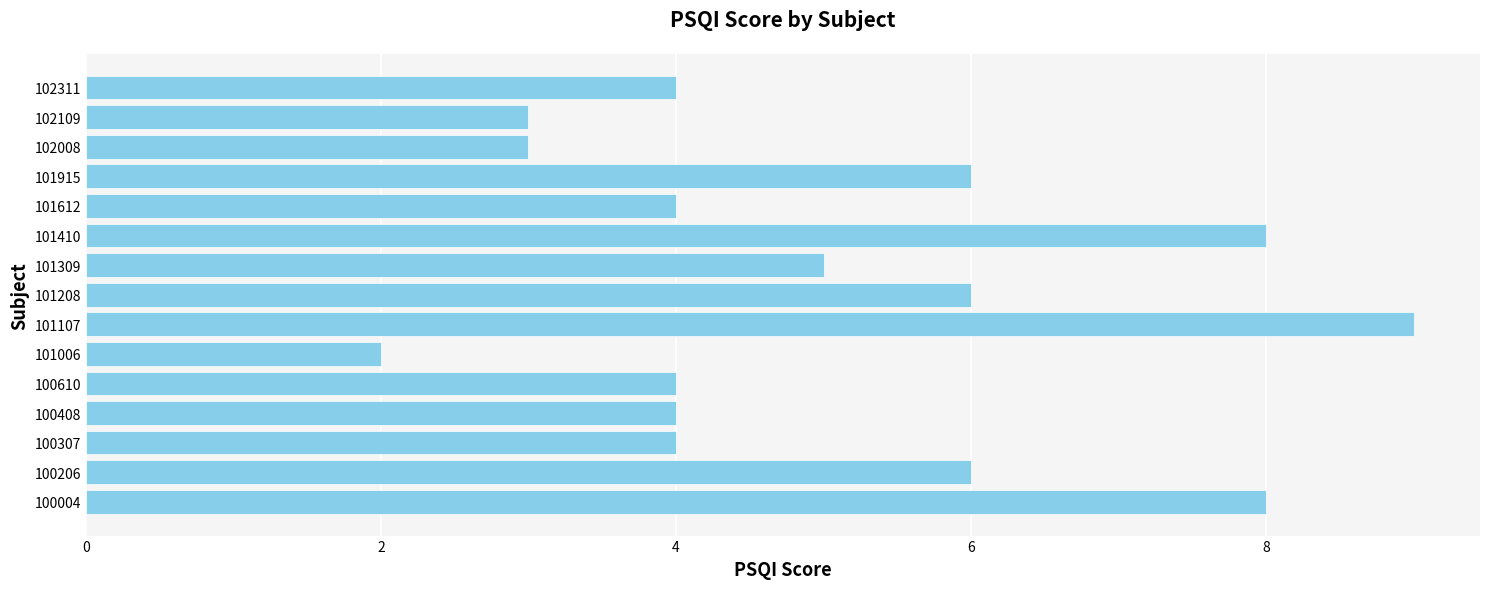

Which category has the lowest value across all series?

101006